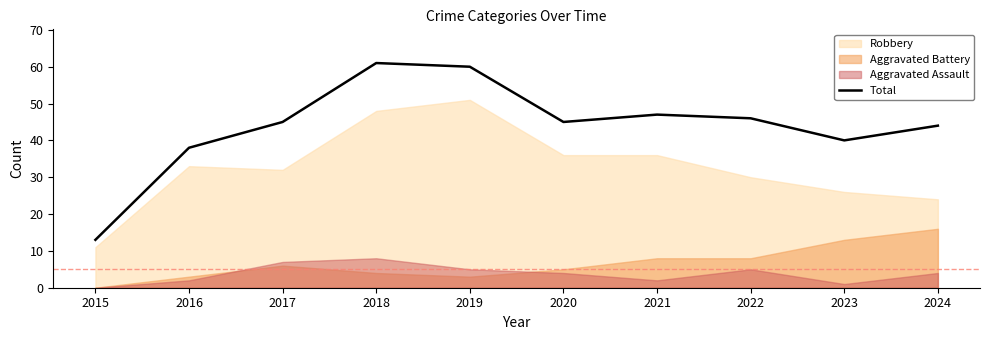

The value at 2019 is 37. True or false?

False